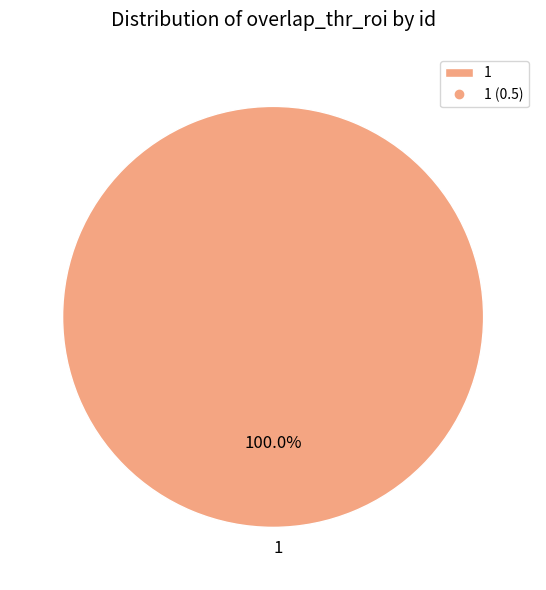

Rank the categories by value from lowest to highest.

1